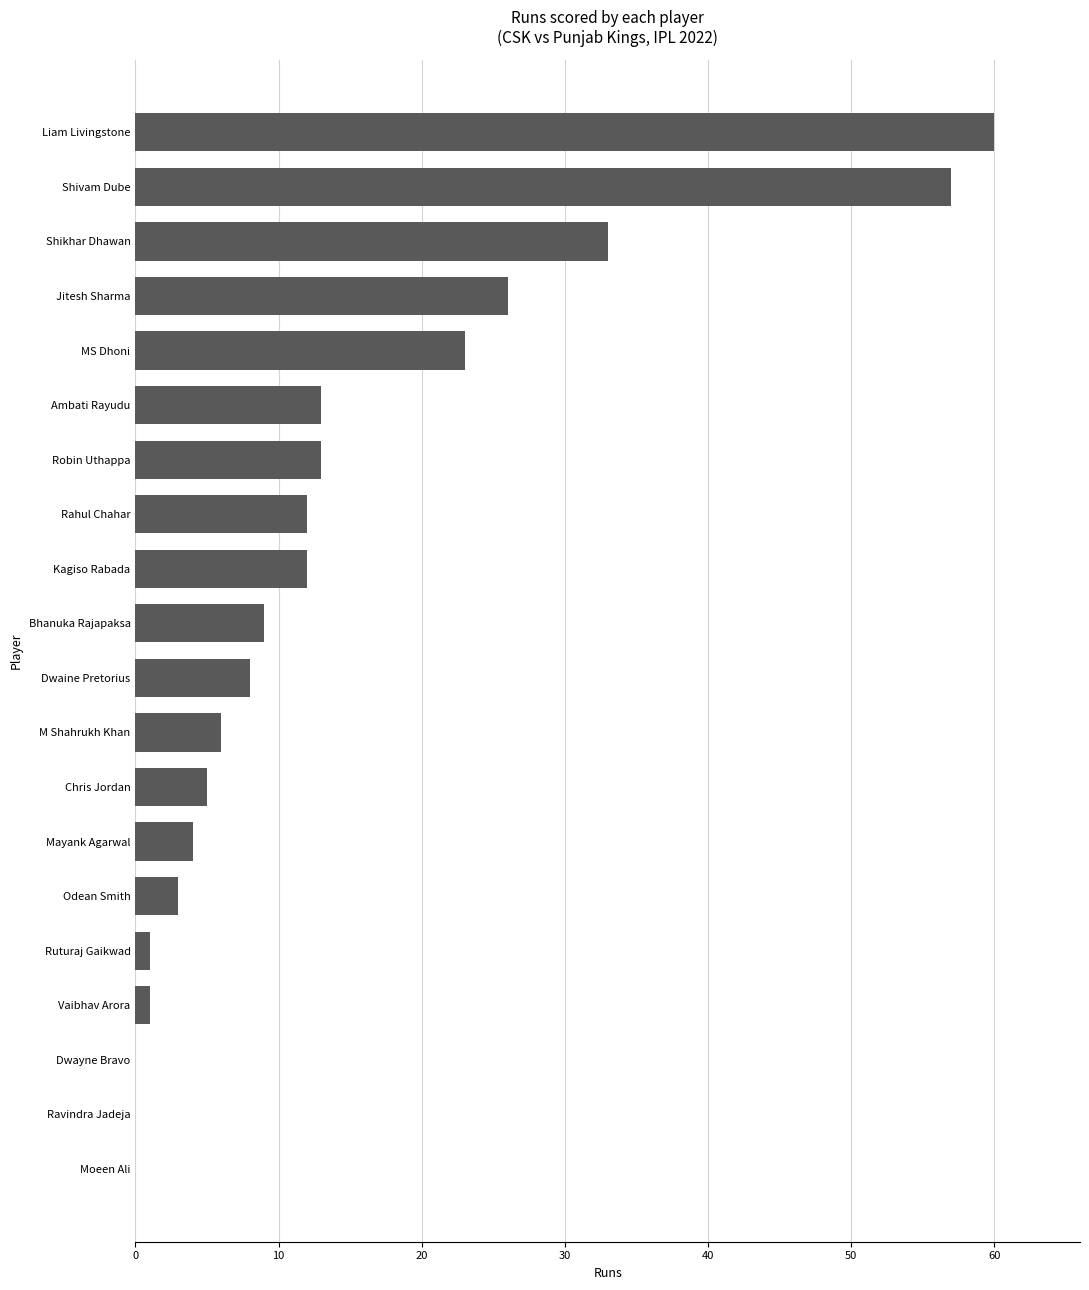

What is the sum of all values?

286